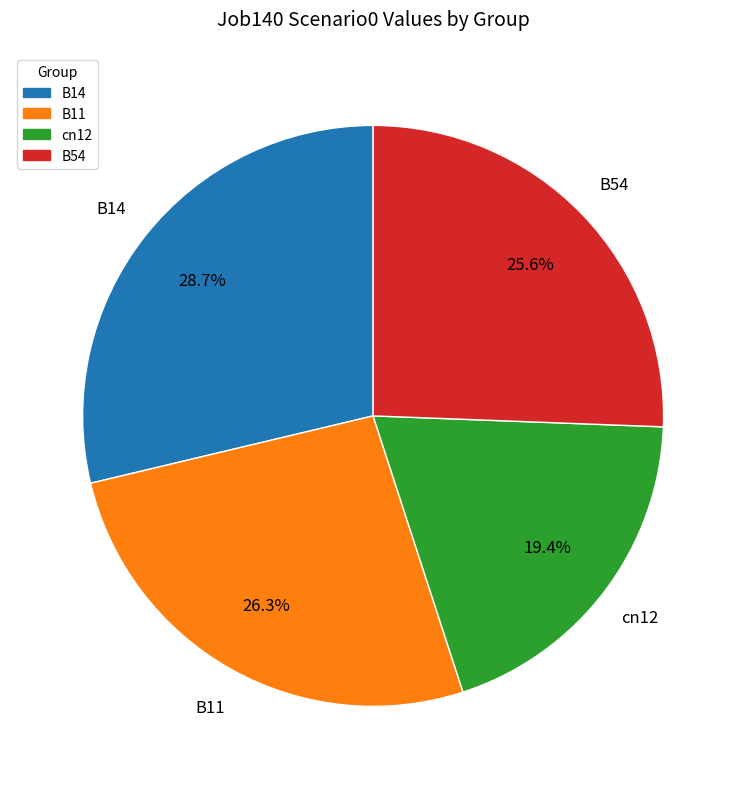

Which slice is the smallest?

cn12